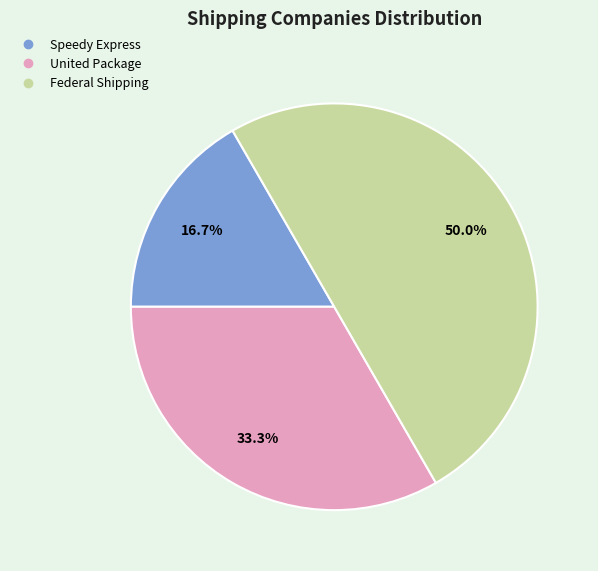

What is the largest slice in the pie chart?

Federal Shipping